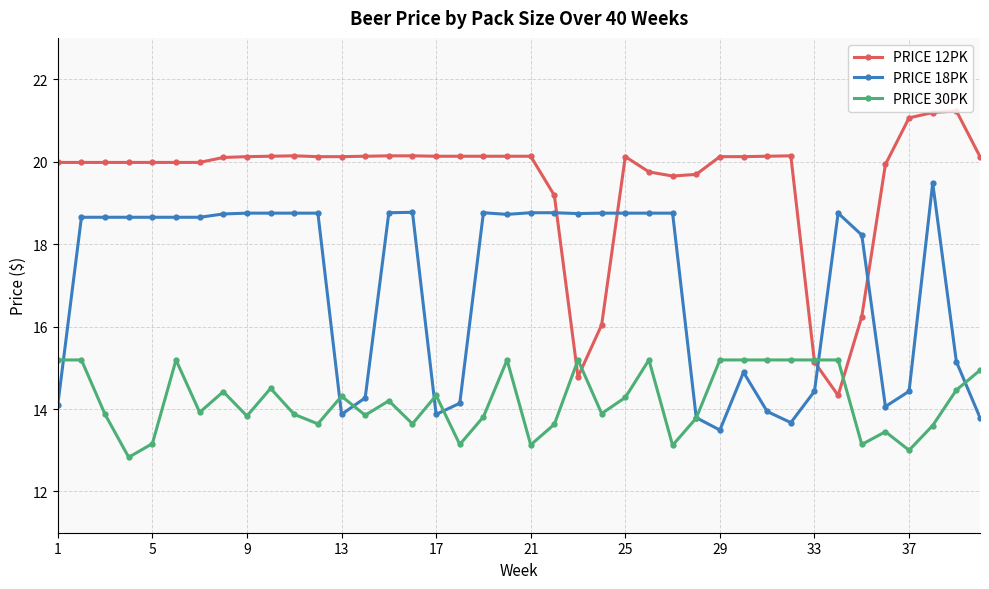

Count the number of data series in this chart.

3